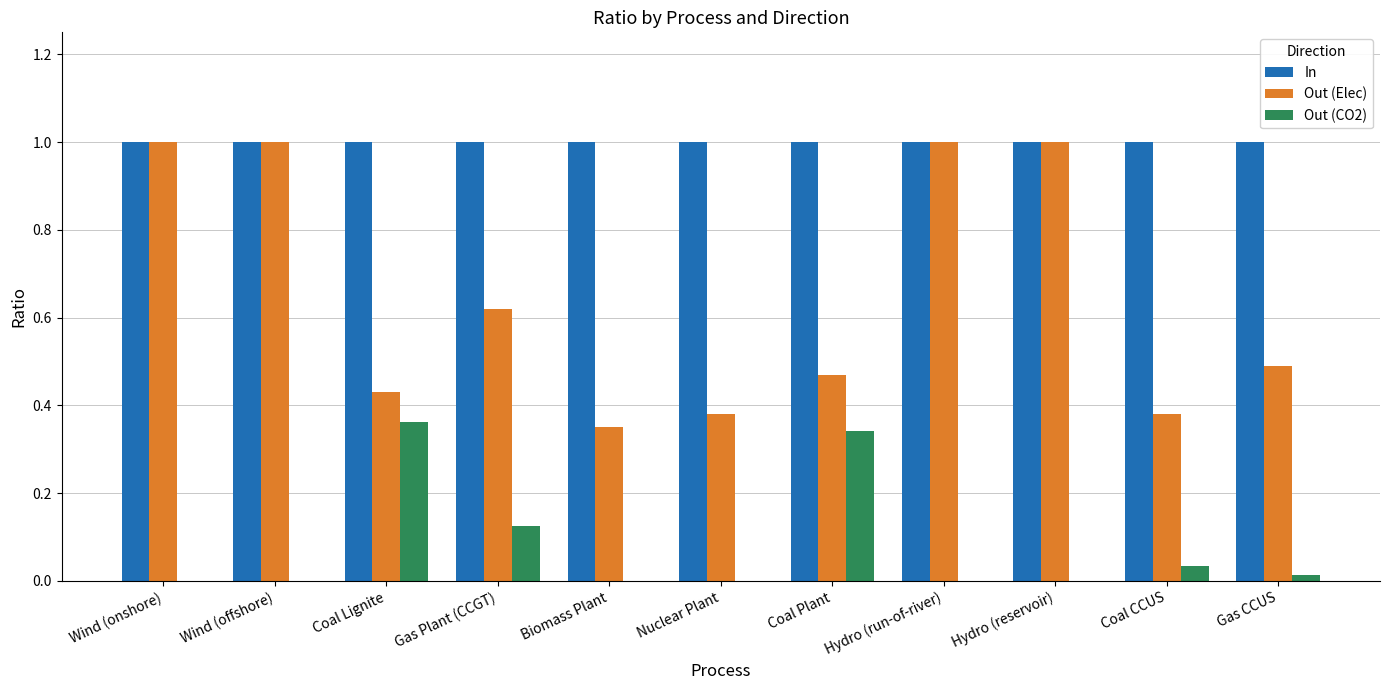

Which series has the widest spread of values?

Out (Elec)